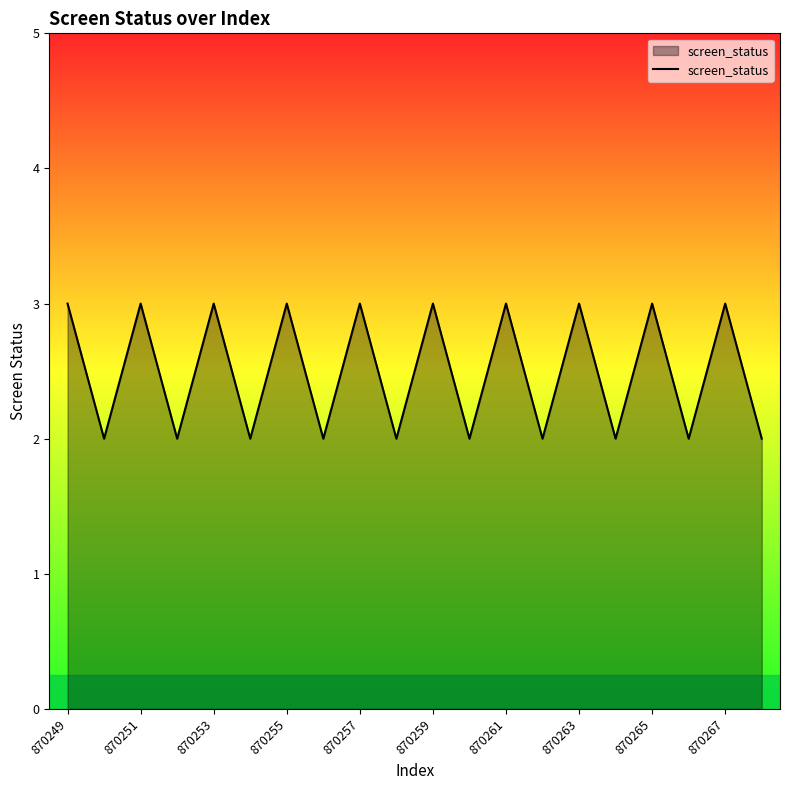

What is the greatest value displayed?

3